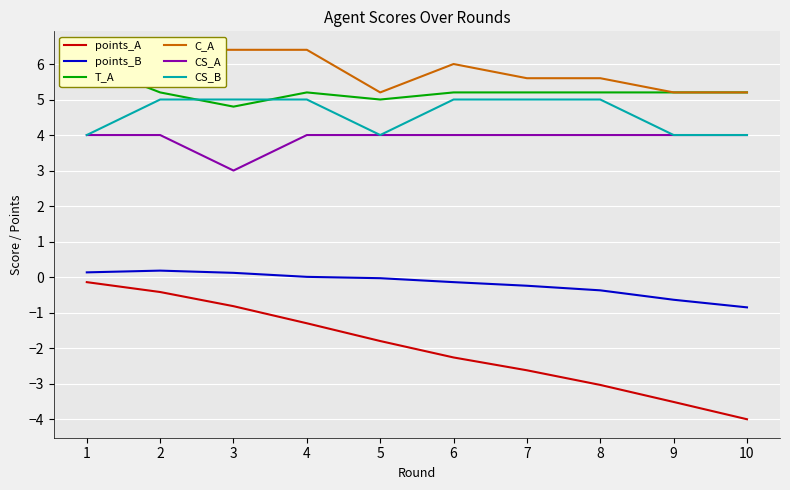

The value of points_B at 6 is -0.1. True or false?

True